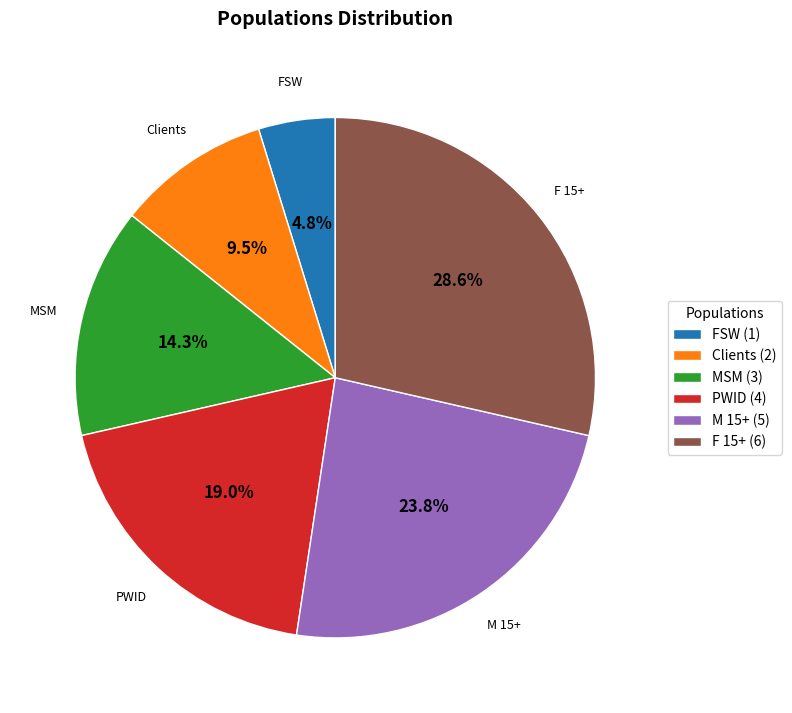

Does any single category account for the majority?

No